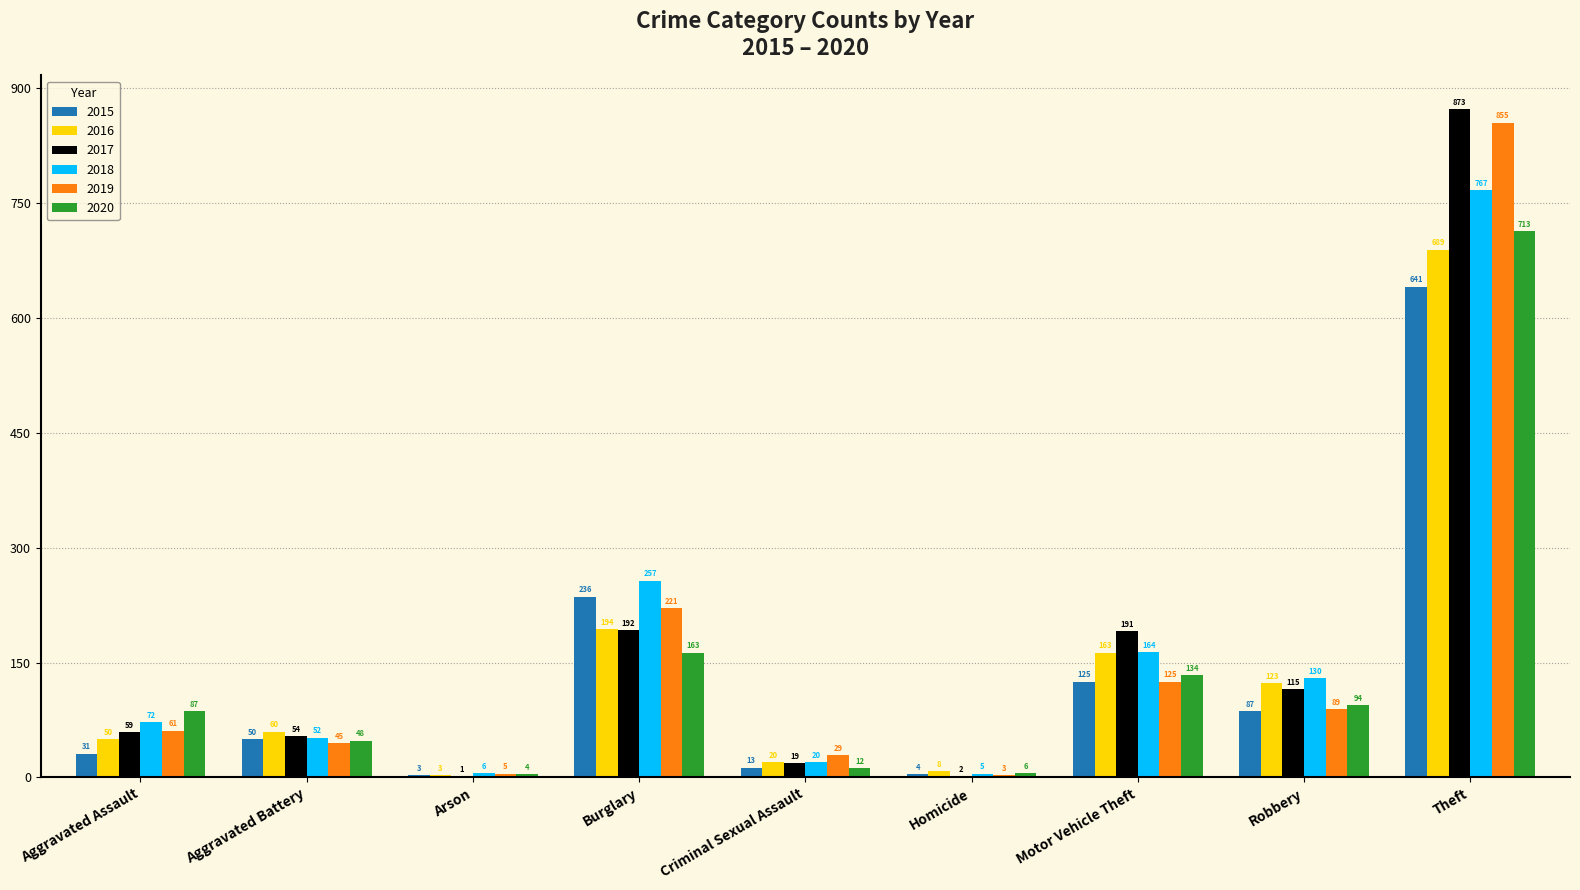

How many distinct data groups are displayed?

6